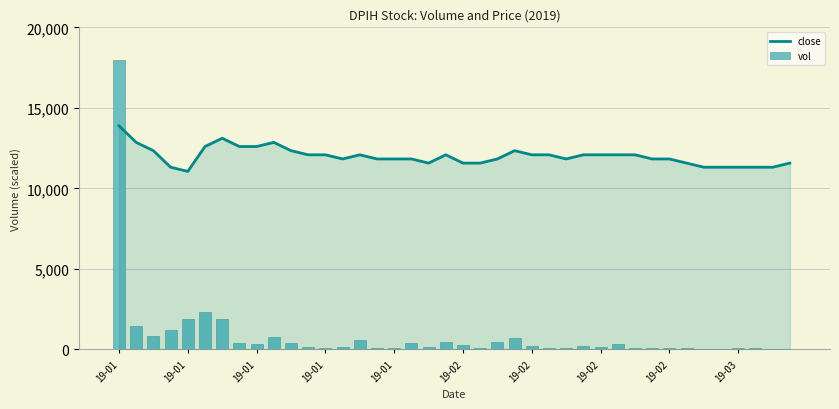

Rank the series by their maximum value, from lowest to highest.

close, vol